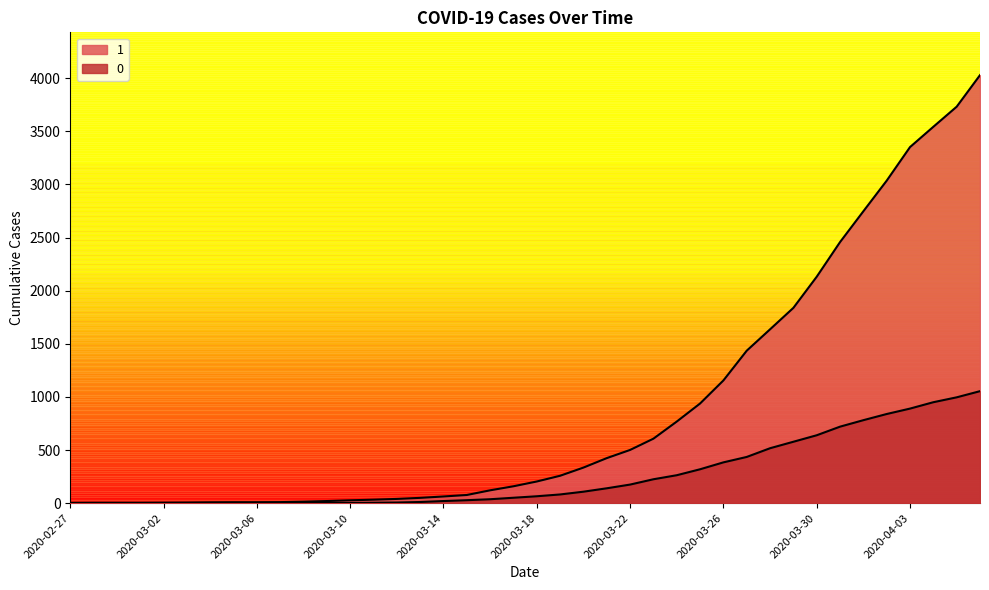

Which series has the largest total across all categories?

1